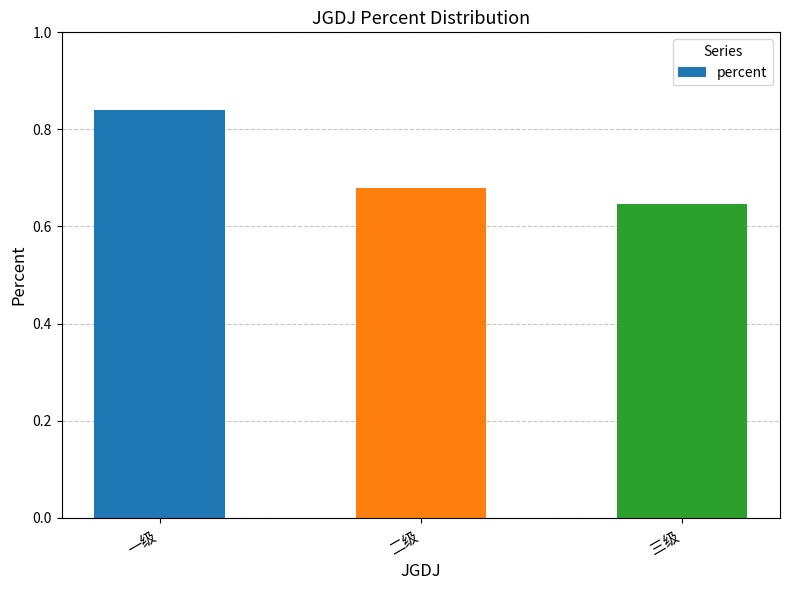

List the labels in order of value, largest first.

一级, 二级, 三级